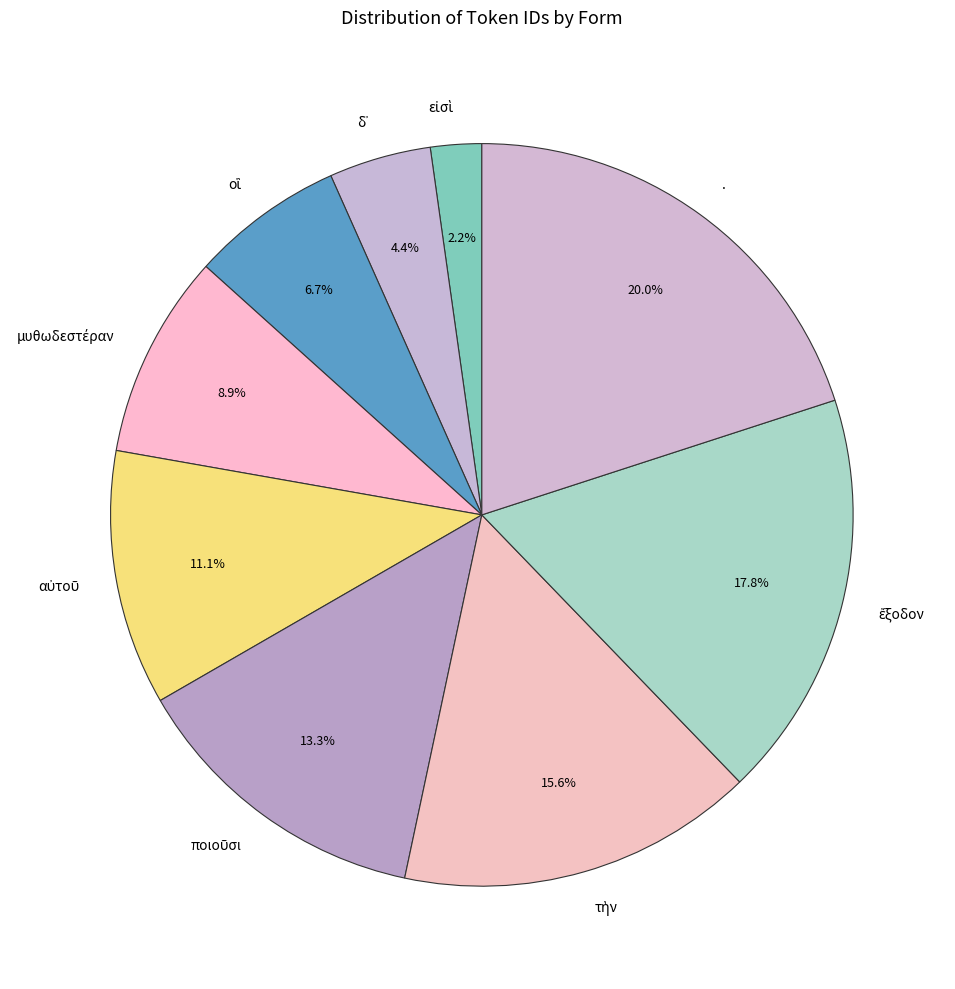

Is there a majority slice in this chart?

No